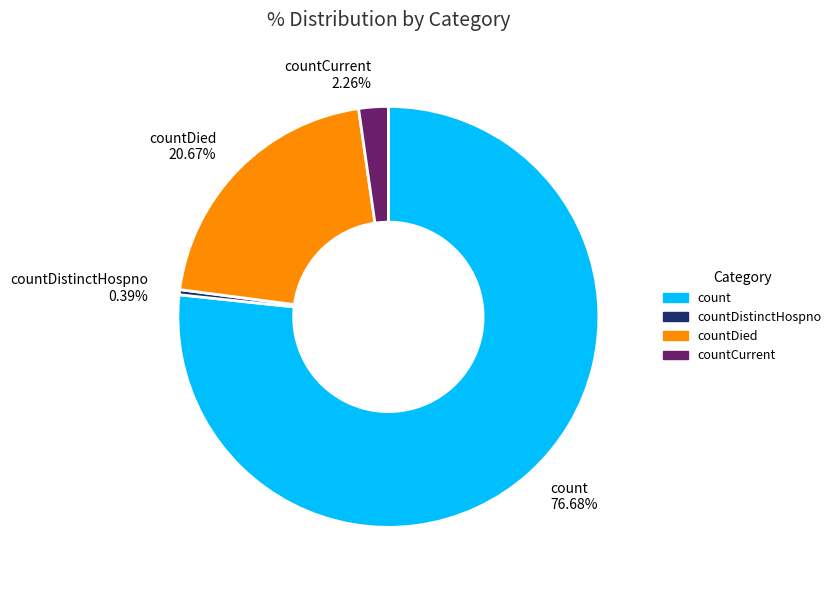

Combined, do count 76.68% and countDistinctHospno 0.39% account for over 50%?

Yes